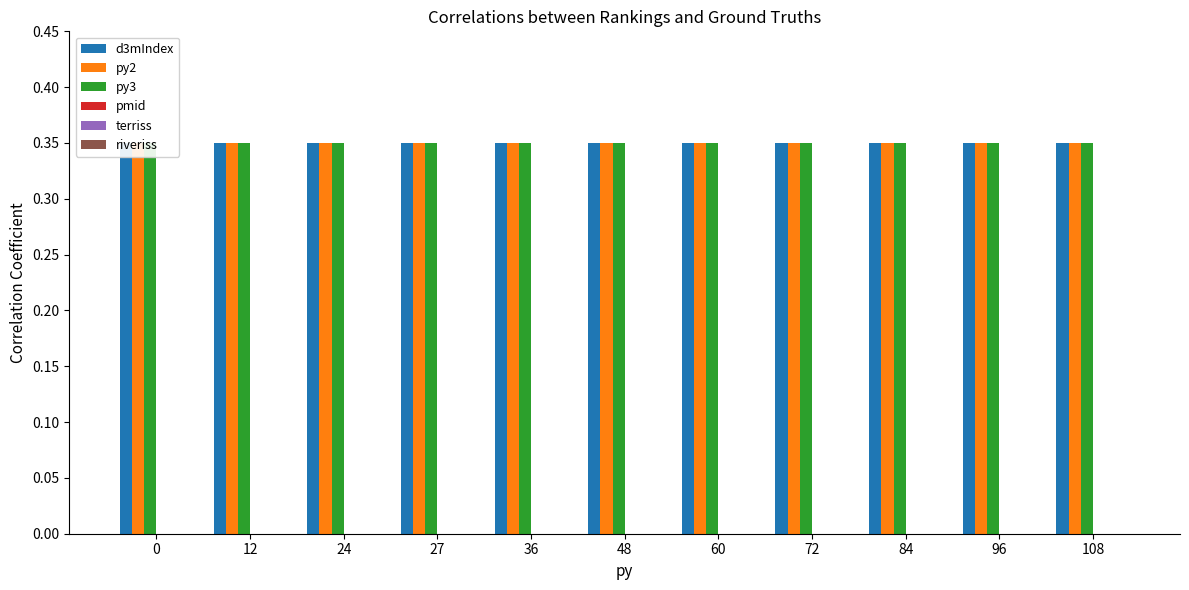

Reading left to right, extract all data points from this chart.

d3mIndex: 0=0.3	12=0.3	24=0.3	27=0.3	36=0.3	48=0.3	60=0.3	72=0.3	84=0.3	96=0.3	108=0.3
py2: 0=0.3	12=0.3	24=0.3	27=0.3	36=0.3	48=0.3	60=0.3	72=0.3	84=0.3	96=0.3	108=0.3
py3: 0=0.3	12=0.3	24=0.3	27=0.3	36=0.3	48=0.3	60=0.3	72=0.3	84=0.3	96=0.3	108=0.3
pmid: 0=0.0	12=0.0	24=0.0	27=0.0	36=0.0	48=0.0	60=0.0	72=0.0	84=0.0	96=0.0	108=0.0
terriss: 0=0.0	12=0.0	24=0.0	27=0.0	36=0.0	48=0.0	60=0.0	72=0.0	84=0.0	96=0.0	108=0.0
riveriss: 0=0.0	12=0.0	24=0.0	27=0.0	36=0.0	48=0.0	60=0.0	72=0.0	84=0.0	96=0.0	108=0.0